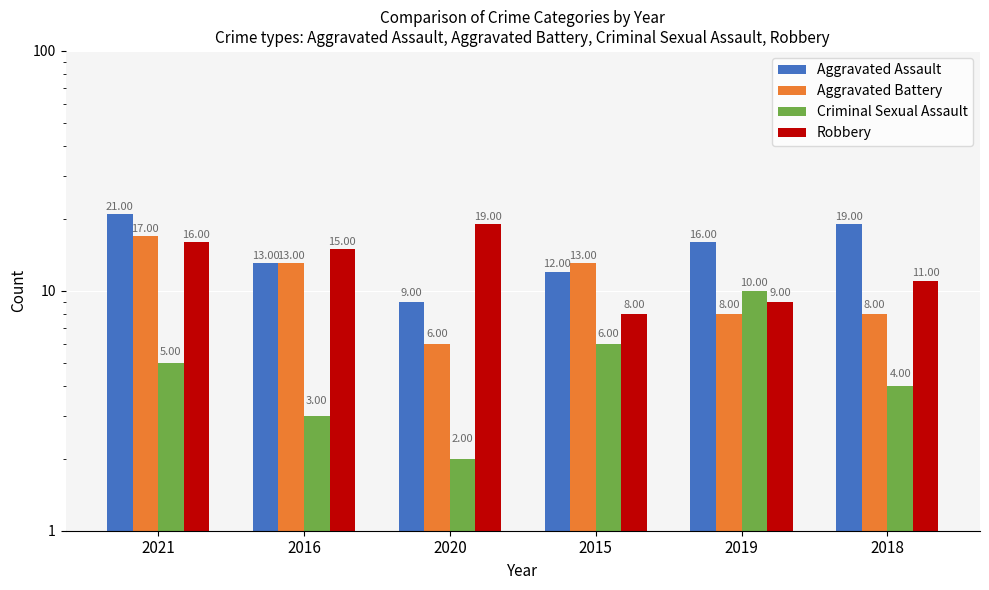

What is the sum of all Aggravated Assault values?

90